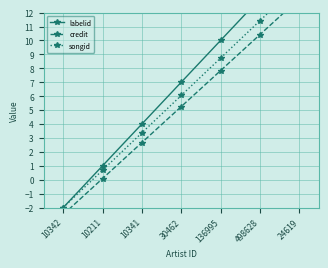

List the series in order of their overall mean, lowest first.

credit, songid, labelid